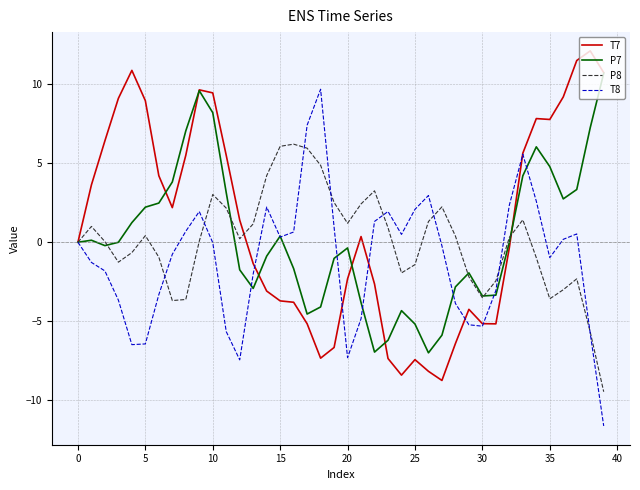

What is the maximum value for P8?

6.2